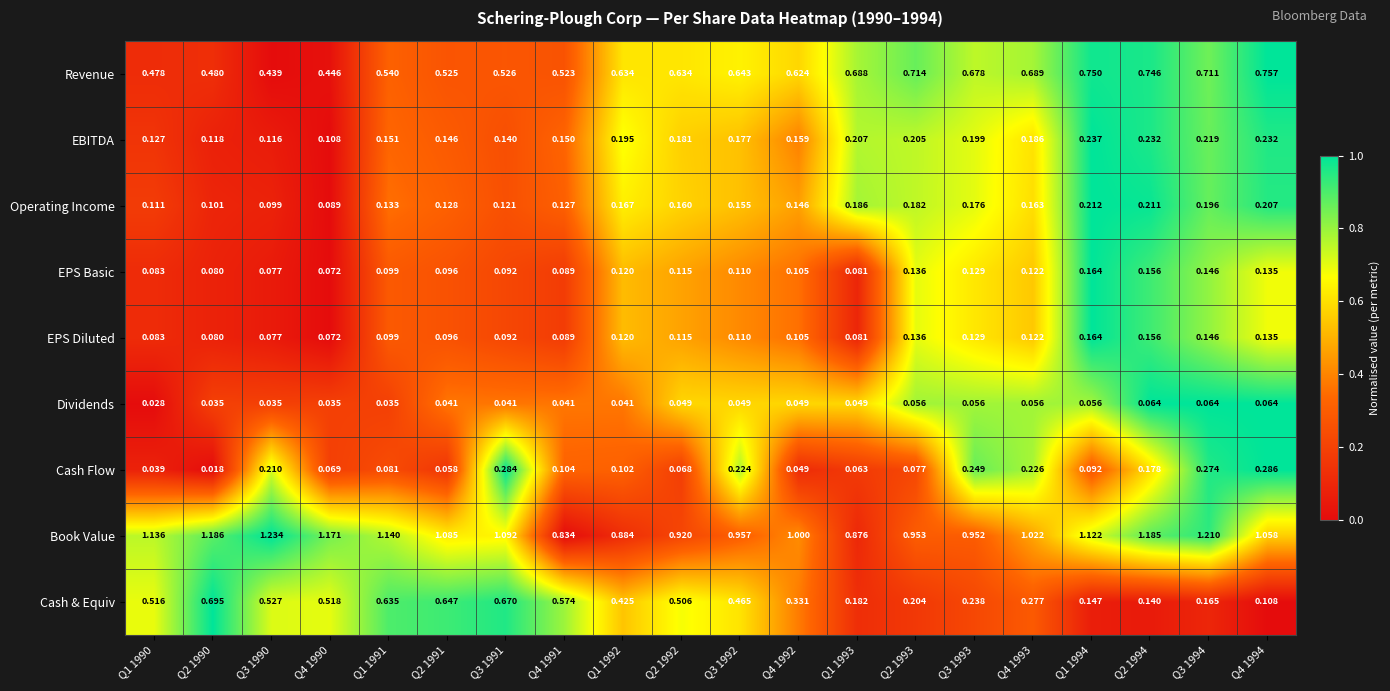

Which series has the largest total across all categories?

Book Value